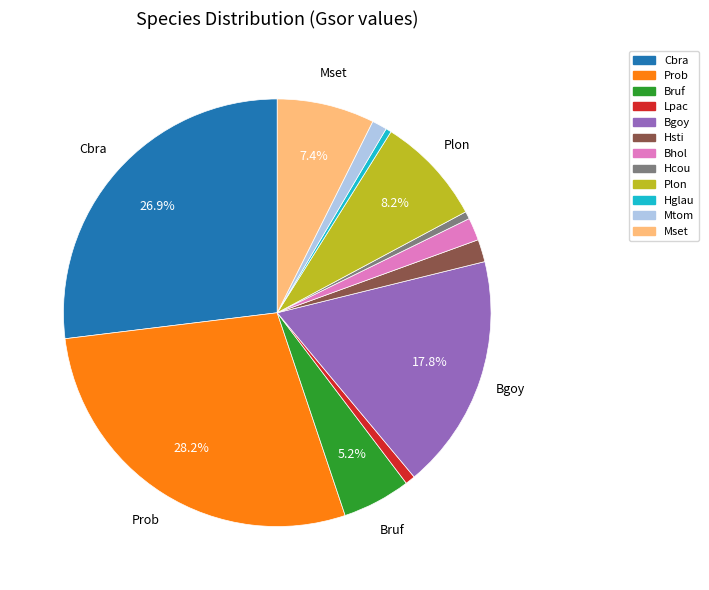

Combined, do Mtom and Hglau account for over 50%?

No